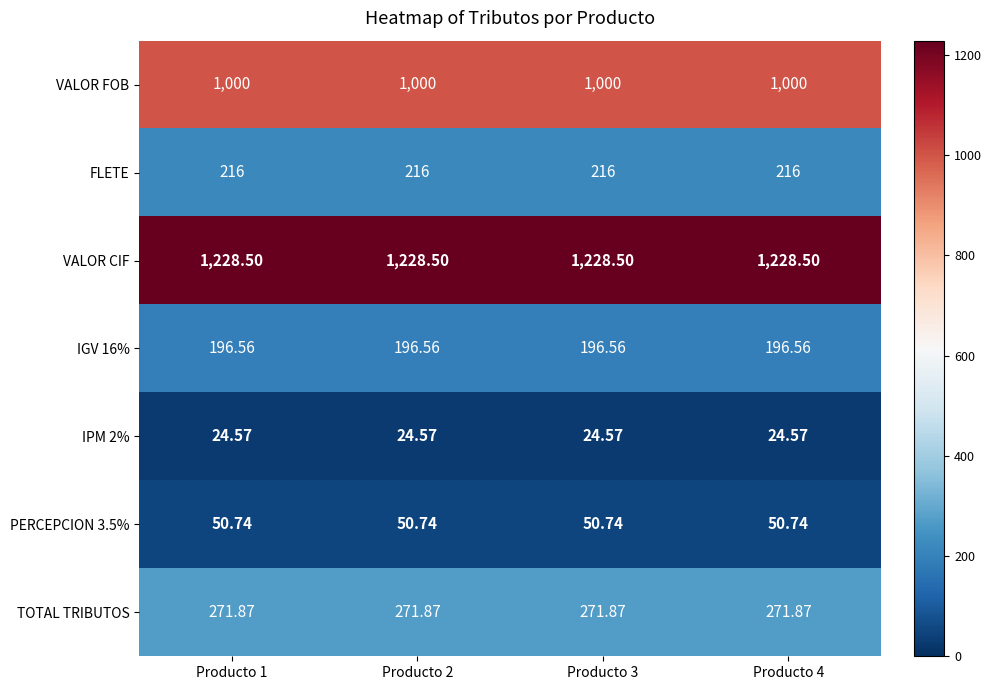

Is the value of FLETE at Producto 3 greater than the value of IPM 2% at Producto 4?

Yes